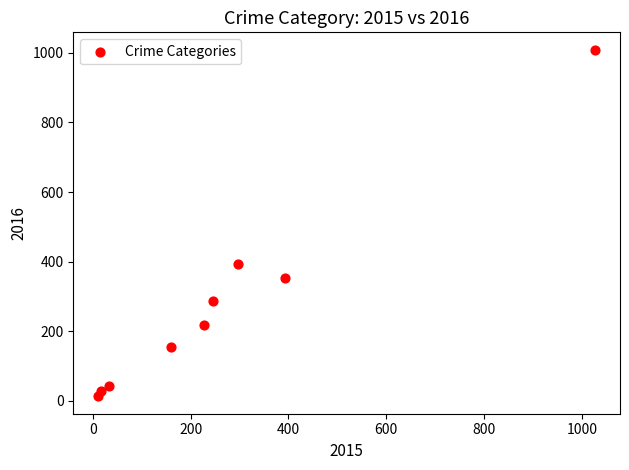

What is the average Y value?

278